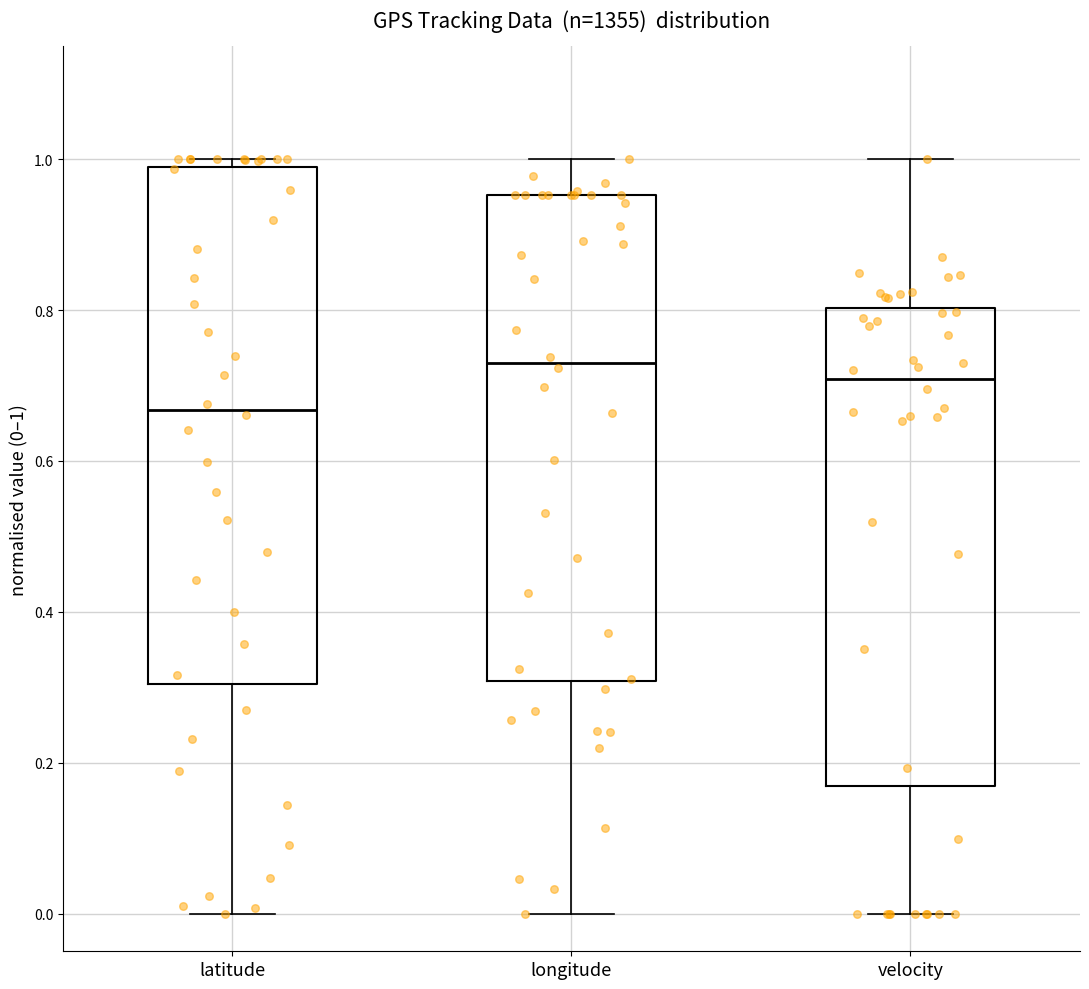

Reading left to right, transcribe this box plot: for each box, give where its median line is, the range the box spans, and where its two whiskers end, as read against the y-axis. The values are not printed on the chart, so give them approximately, as read against the axis.

latitude: median 0.66, box 0.30 to 0.98, whiskers 0.00 to 1.00
longitude: median 0.74, box 0.30 to 0.96, whiskers 0.00 to 1.00
velocity: median 0.70, box 0.16 to 0.80, whiskers 0.00 to 1.00